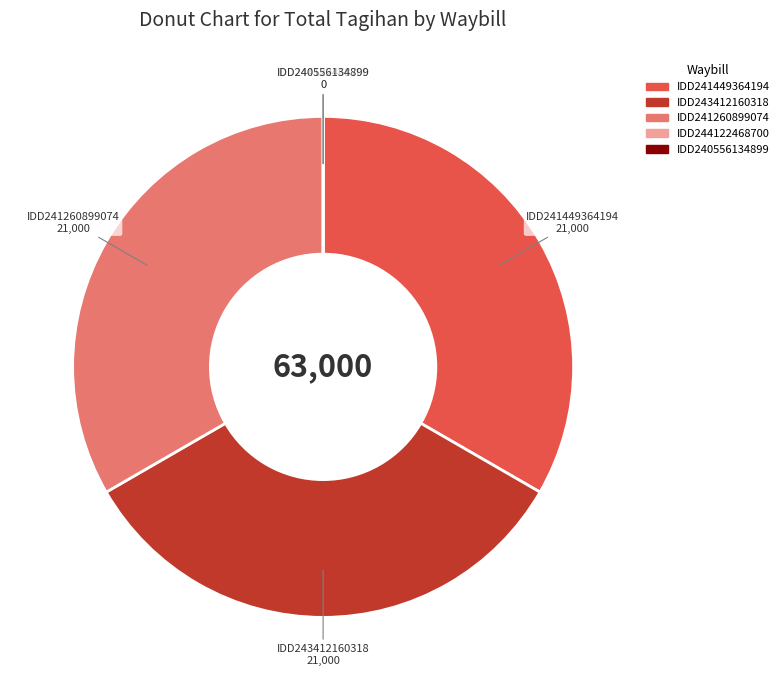

Do IDD243412160318 and IDD241449364194 together represent more than half of the pie?

Yes